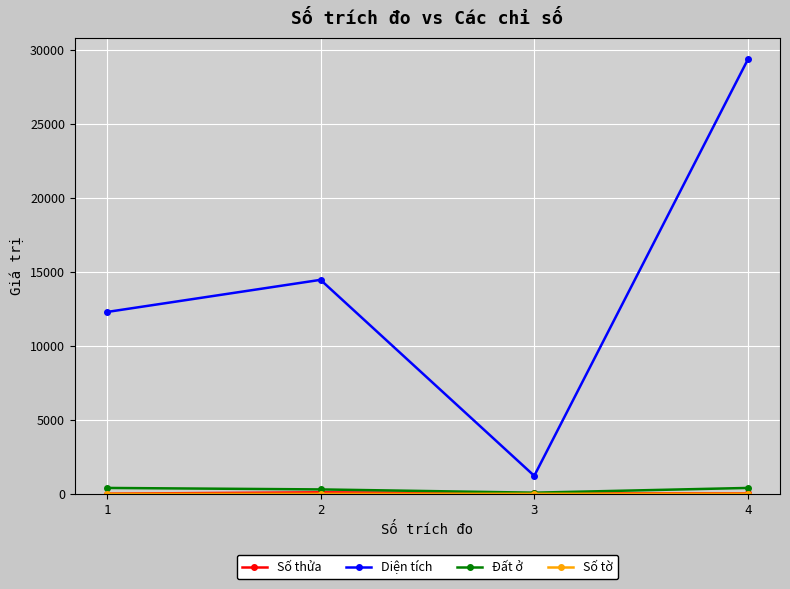

List the labels in order of Diện tích value, largest first.

4, 2, 1, 3